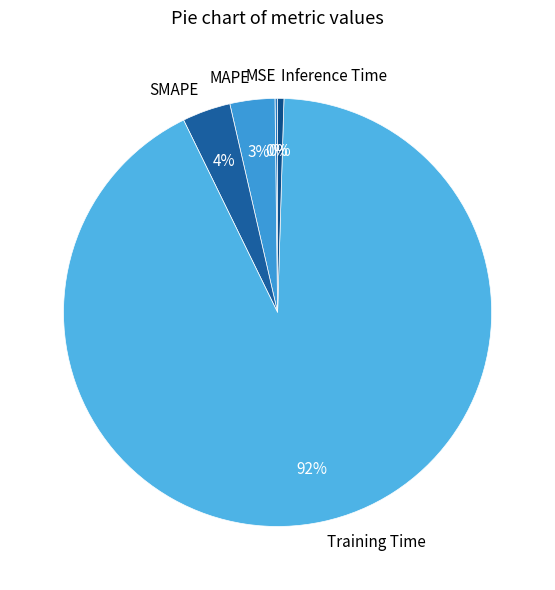

To the nearest percent, what is the average slice percentage?

20%